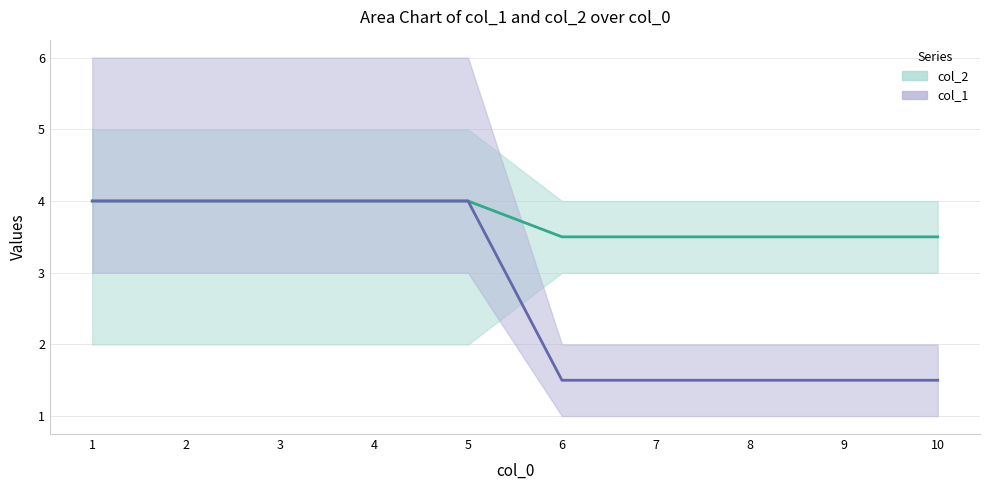

Rank the series at 9 from lowest to highest value.

col_1 mid, col_2 mid